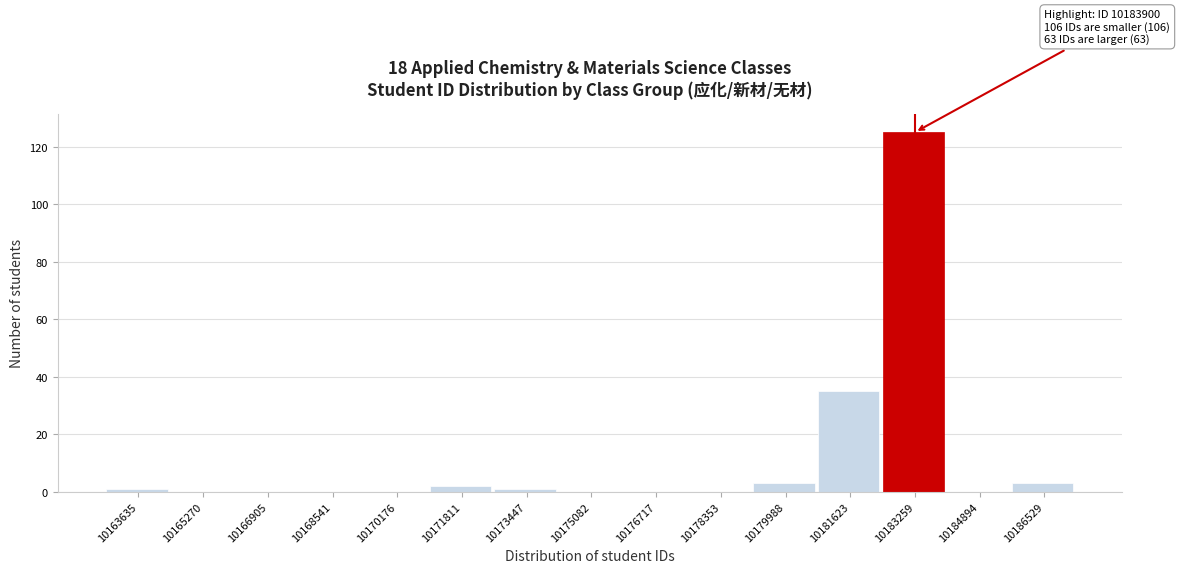

Reading left to right, what are all the values shown in this chart?

10163635=1	10165270=0	10166905=0	10168541=0	10170176=0	10171811=2	10173447=1	10175082=0	10176717=0	10178353=0	10179988=3	10181623=35	10183259=125	10184894=0	10186529=3